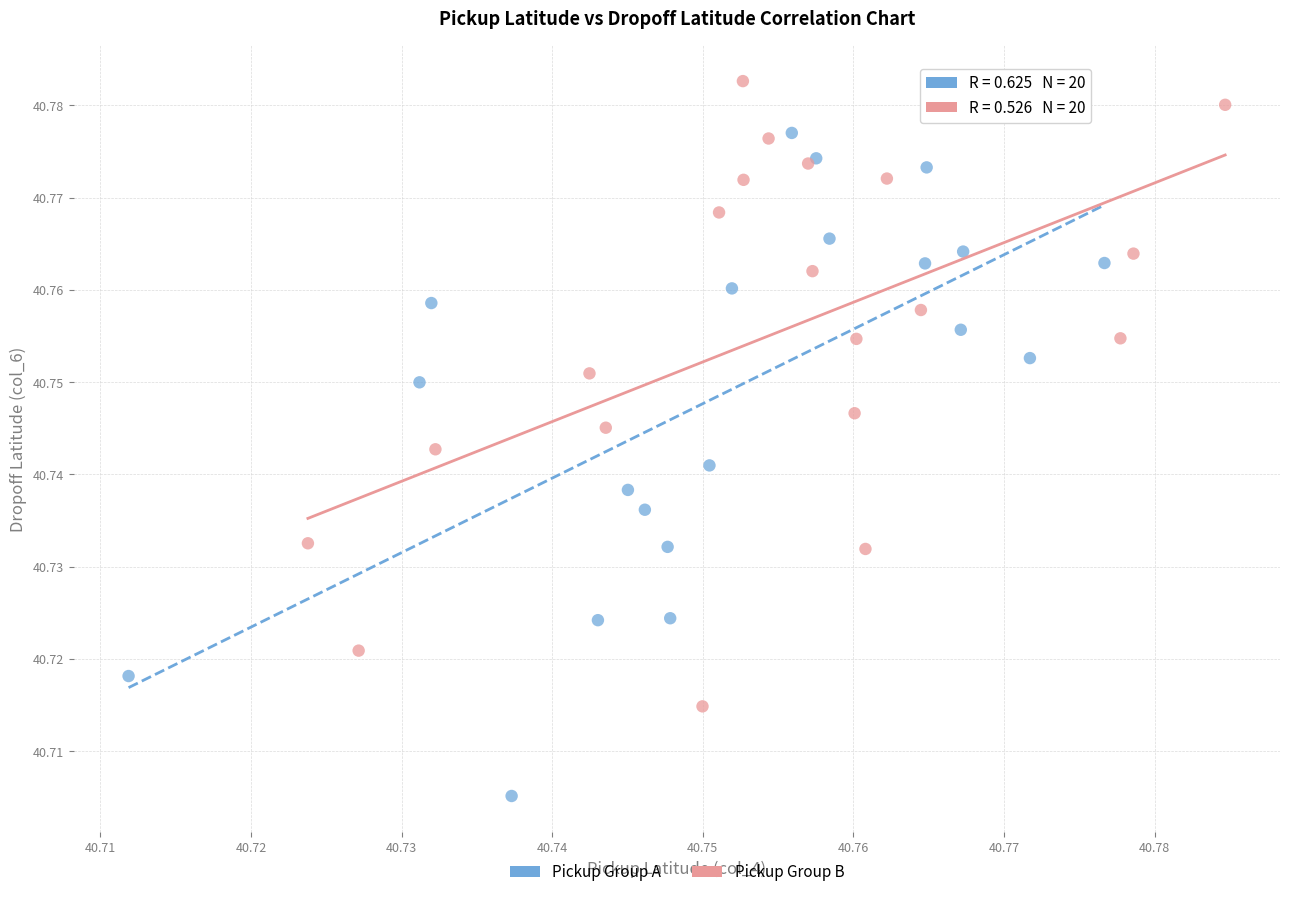

Which series contains the lowest Y value?

Pickup Group A